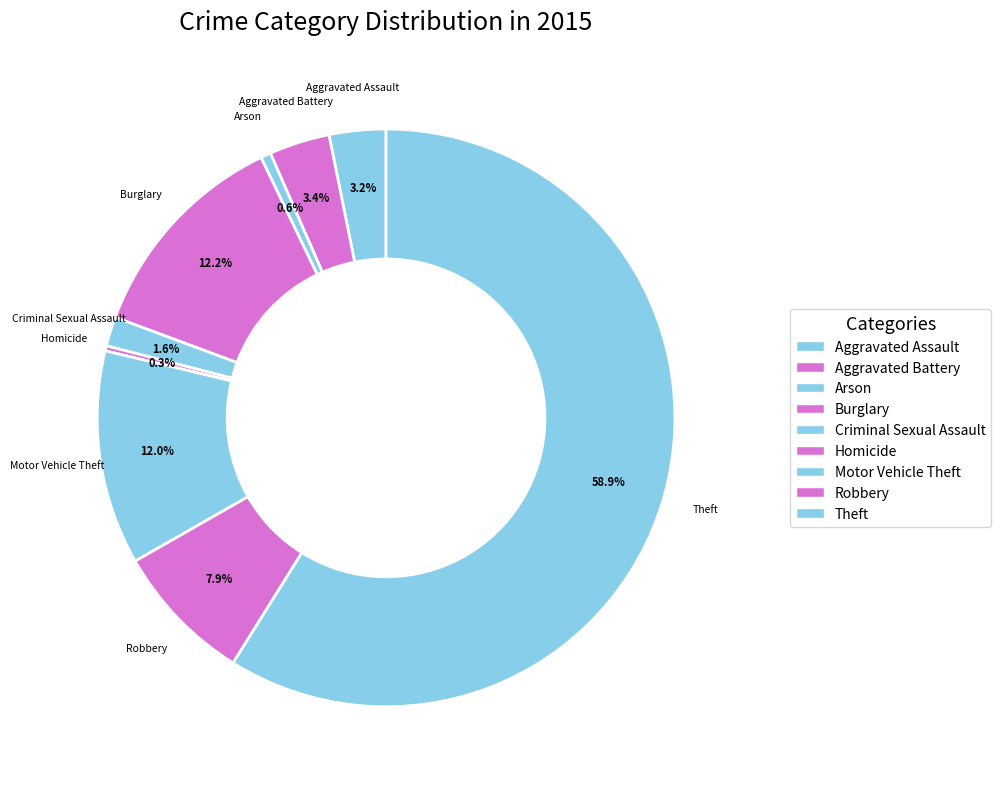

Combined, do Criminal Sexual Assault and Theft account for over 50%?

Yes